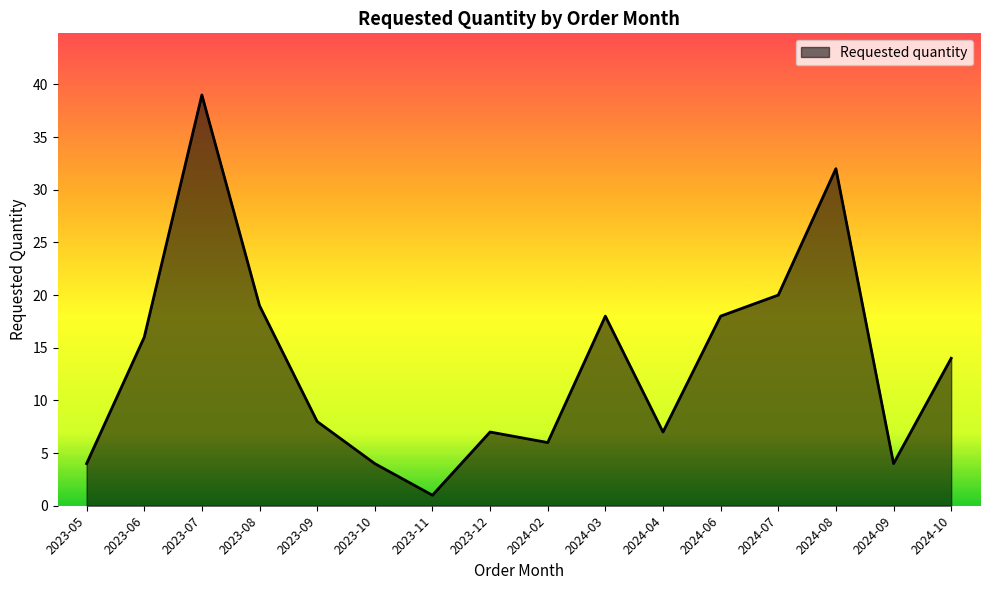

Which category has the lowest value across all series?

2023-11